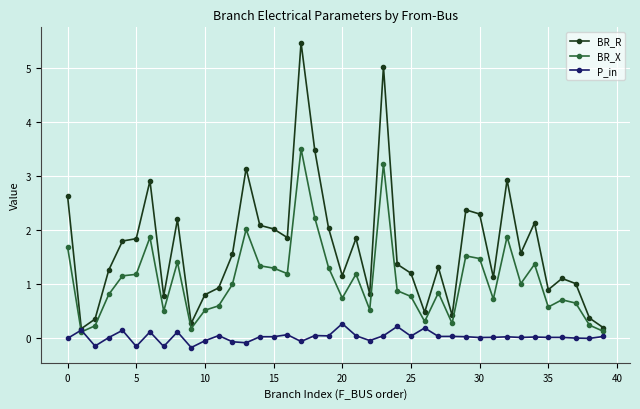

What is the value of the BR_R point at the 5th from the left?

1.8